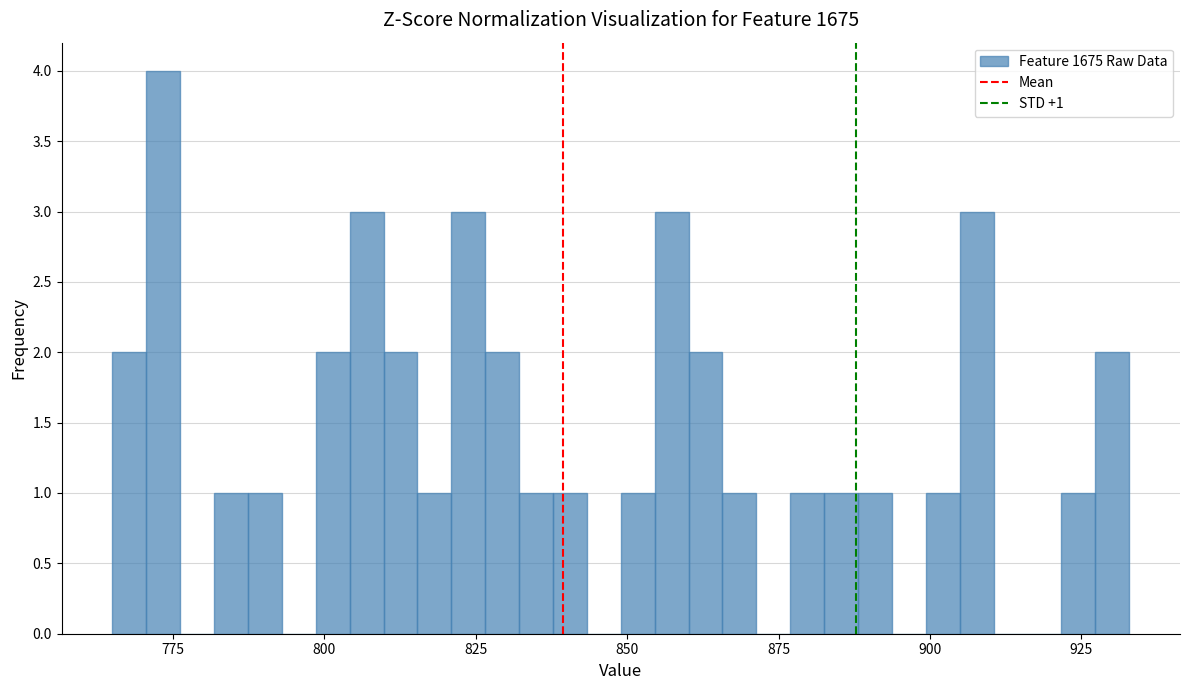

Read against the x-axis, roughly where is the centre of the tallest bar?

775